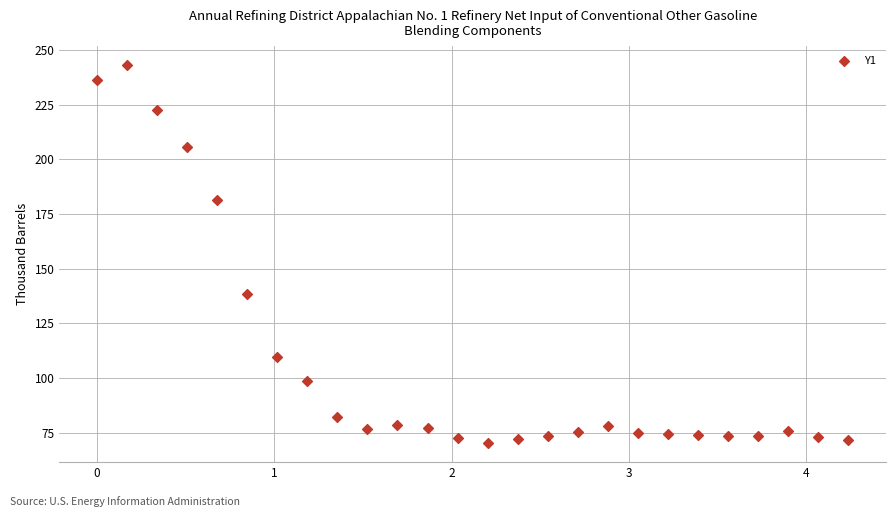

What Y value in the scatter plot is closest to 156?

138.4